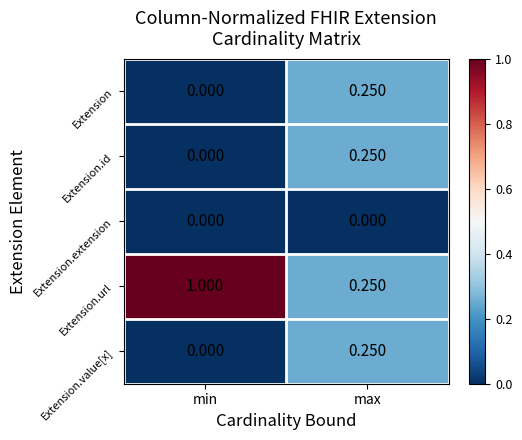

Between min and max, which series saw the biggest shift?

Extension.url